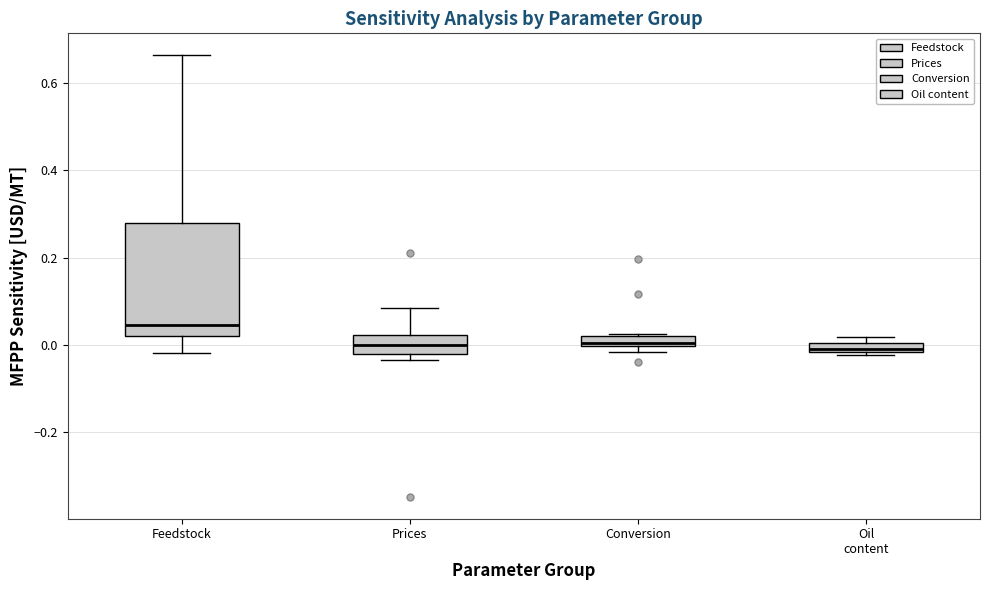

Which box is the tallest, from its lower edge to its upper edge?

Feedstock